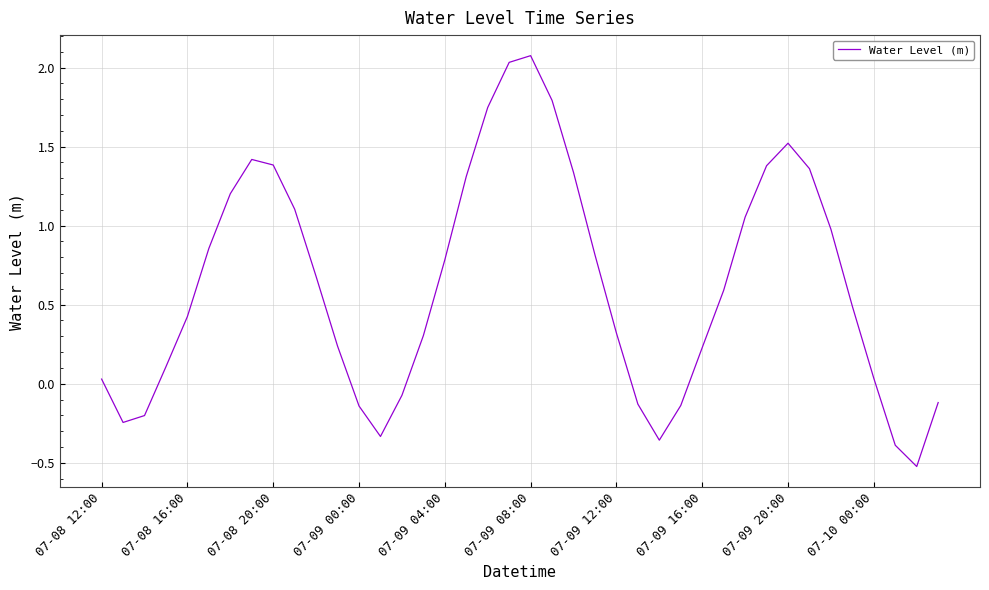

What is the maximum value shown in the chart?

2.1